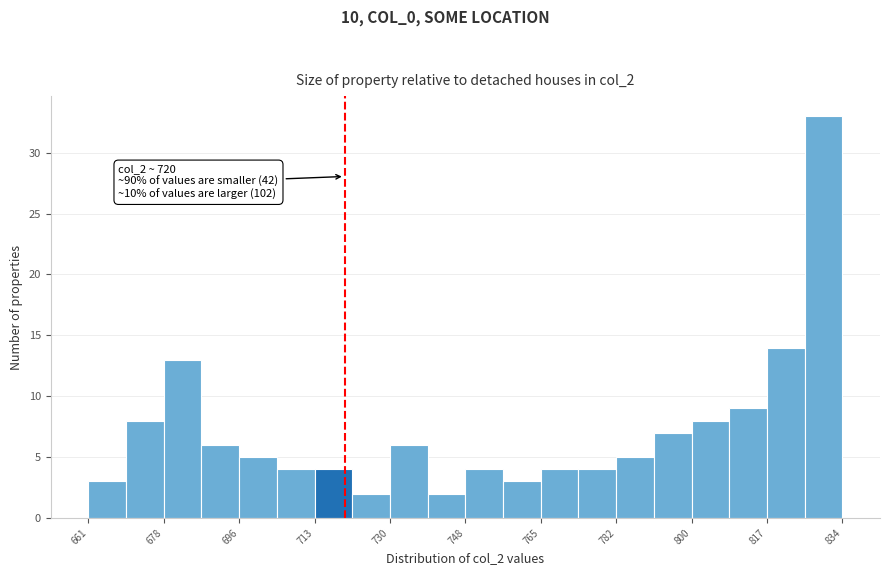

Over which range of the x-axis is the bar tallest?

826 to 834